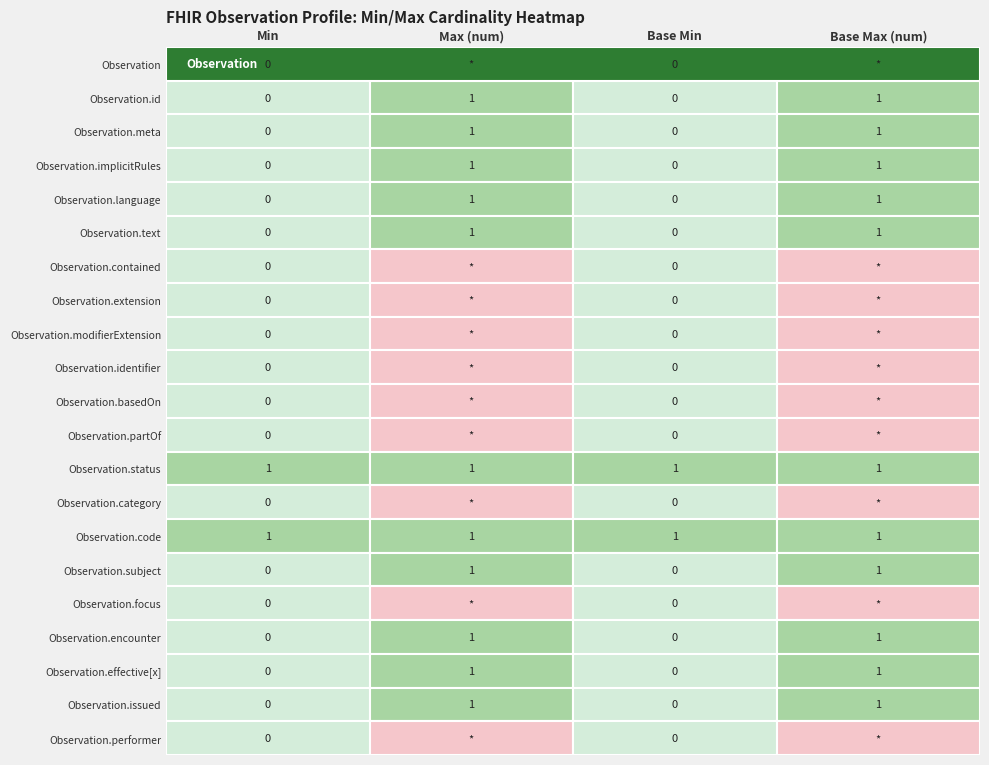

Reading left to right, extract all data points from this chart.

Min: 0=0	1=0	2=0	3=0	4=0	5=0	6=0	7=0	8=0	9=0	10=0	11=0	12=1	13=0	14=1	15=0	16=0	17=0	18=0	19=0	20=0
Max (num): 0=9	1=1	2=1	3=1	4=1	5=1	6=9	7=9	8=9	9=9	10=9	11=9	12=1	13=9	14=1	15=1	16=9	17=1	18=1	19=1	20=9
Base Min: 0=0	1=0	2=0	3=0	4=0	5=0	6=0	7=0	8=0	9=0	10=0	11=0	12=1	13=0	14=1	15=0	16=0	17=0	18=0	19=0	20=0
Base Max (num): 0=9	1=1	2=1	3=1	4=1	5=1	6=9	7=9	8=9	9=9	10=9	11=9	12=1	13=9	14=1	15=1	16=9	17=1	18=1	19=1	20=9